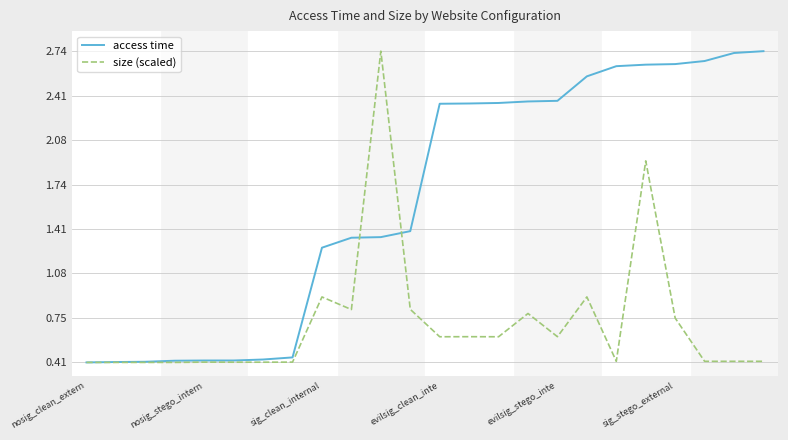

Which series has the largest total across all categories?

access time